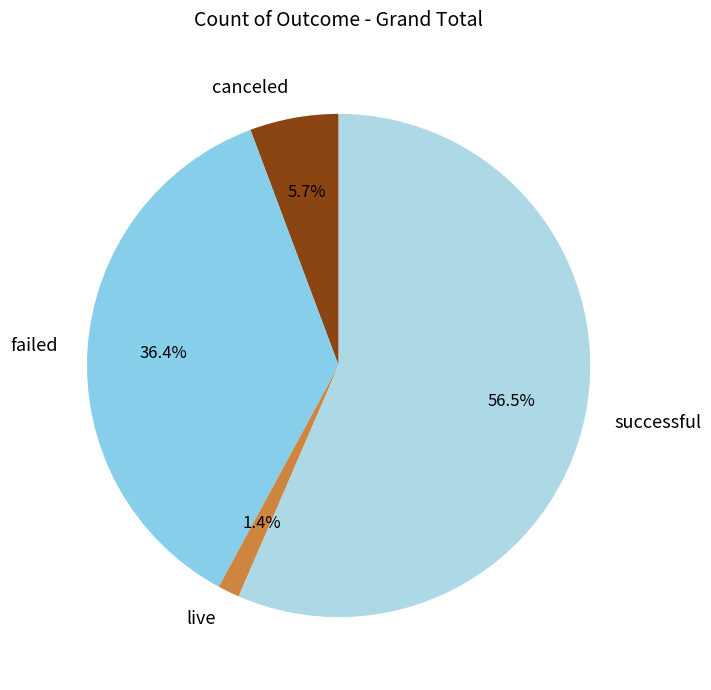

Between failed and canceled, which is larger?

failed